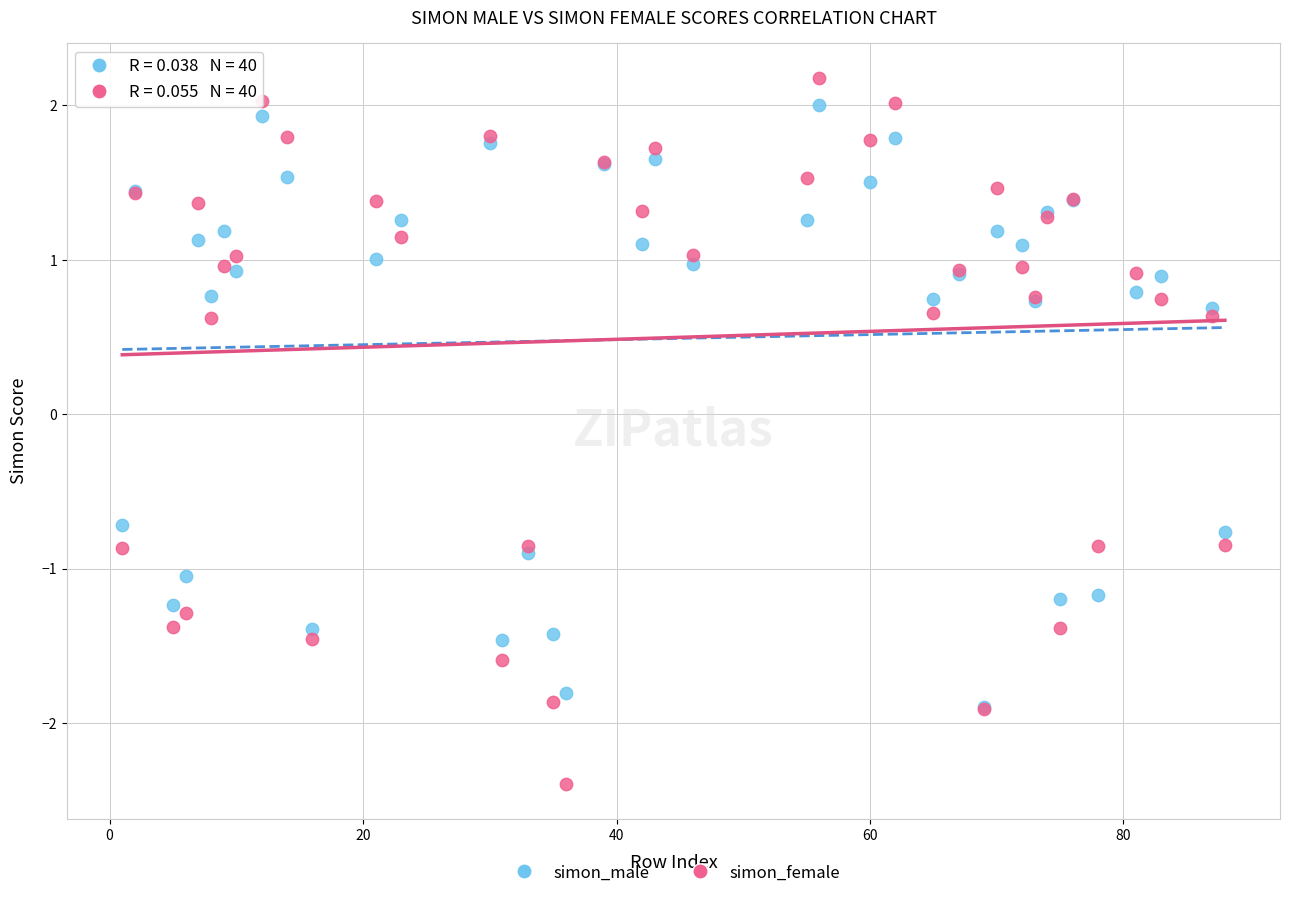

Which series contains the lowest Y value?

simon_female